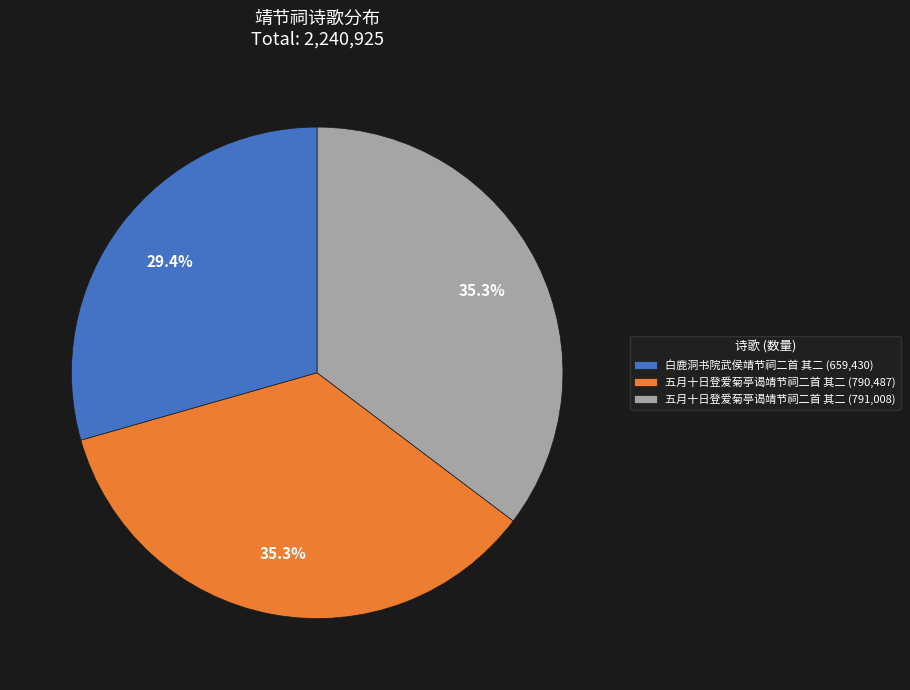

Which category has the smallest portion of the pie?

白鹿洞书院武侯靖节祠二首 其二 (659,430)